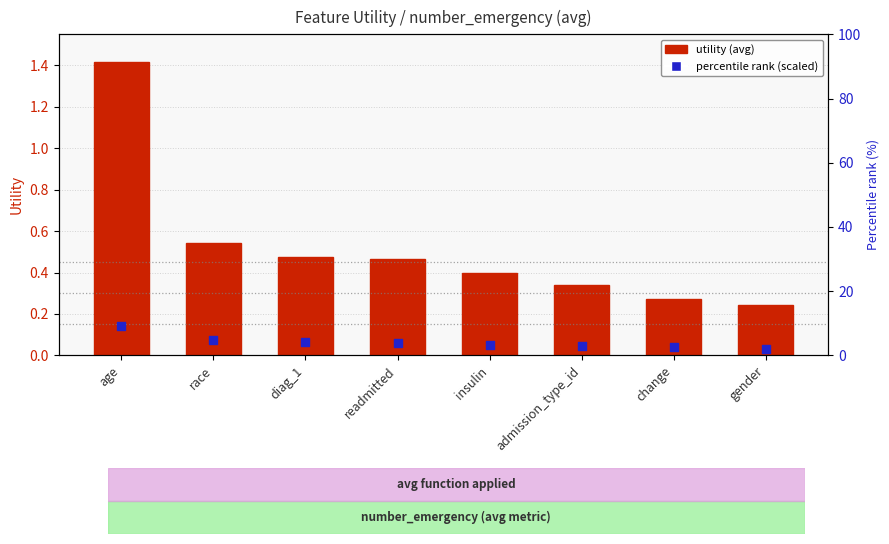

Which series contains the highest Y value?

utility (avg)